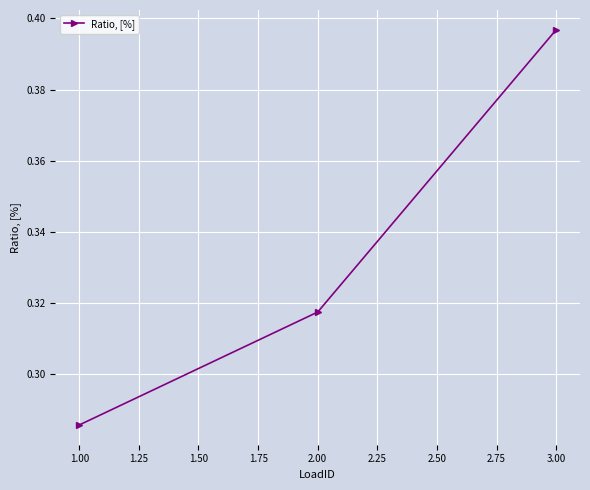

True or false: the data shows 0.2 at 3.00.

False